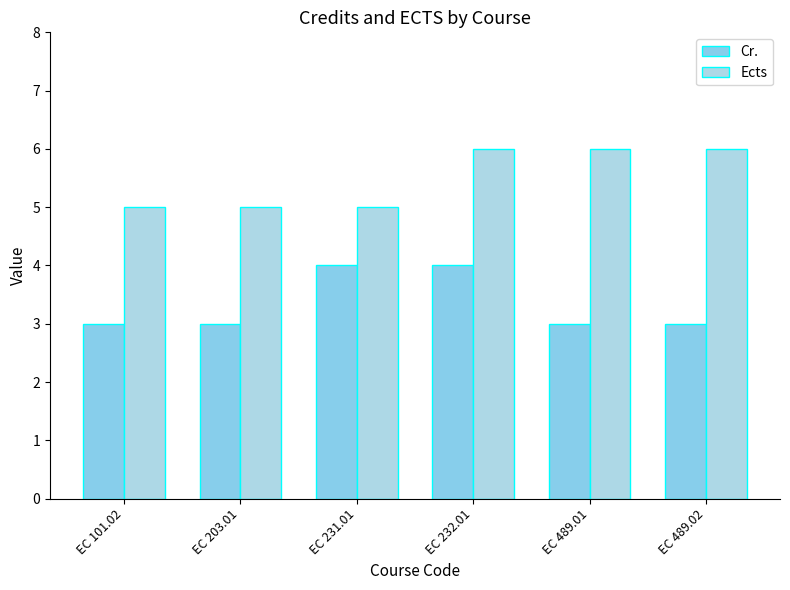

What is the total value across all series at EC 231.01?

9